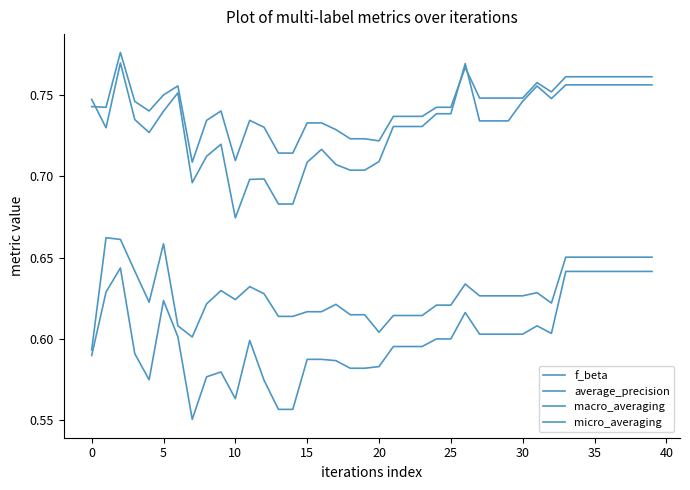

Is this an area chart (filled region under the line)?

No